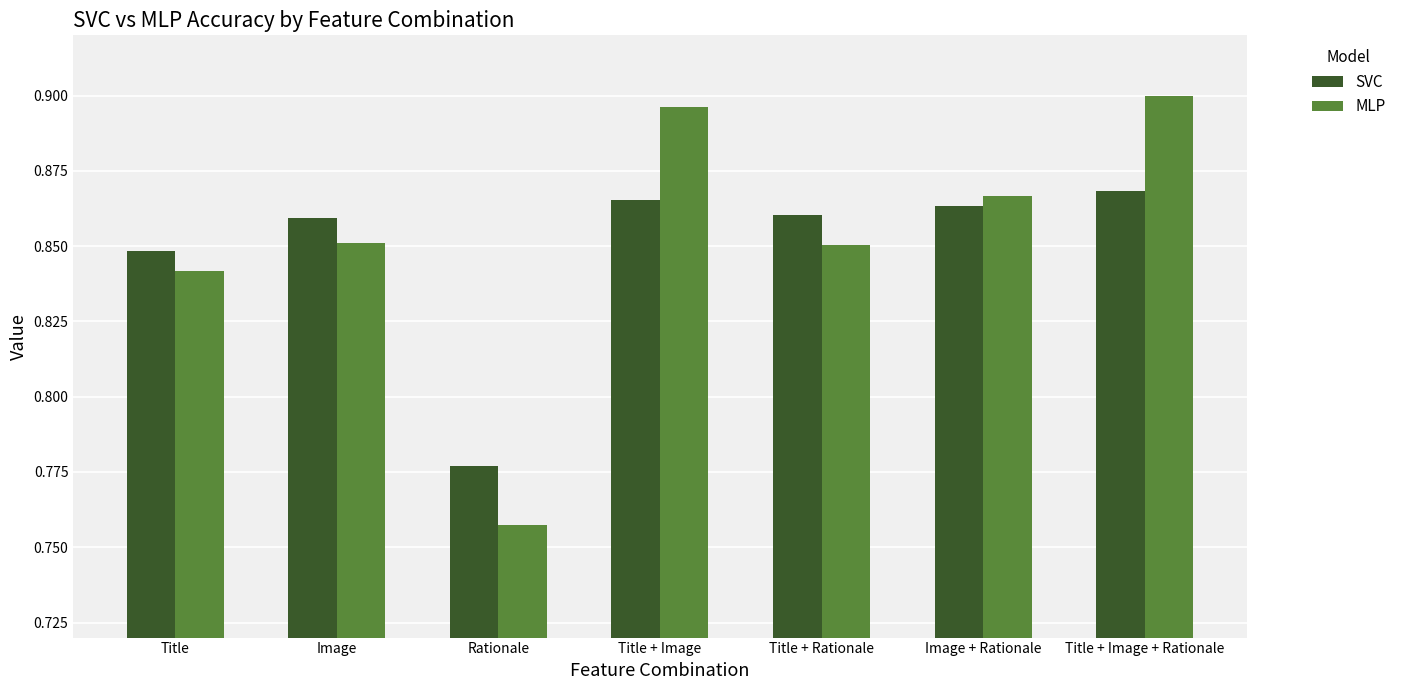

Is it true that MLP equals 0.5 at Title + Image + Rationale?

False